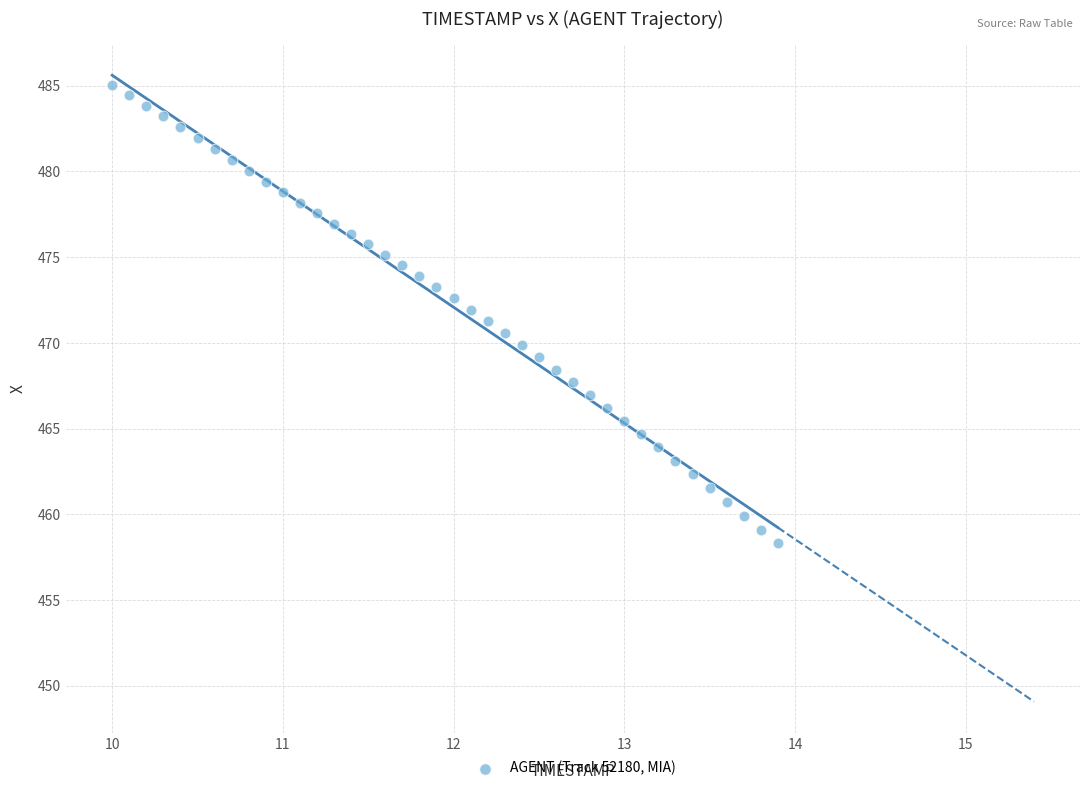

What is the range of Y values (max minus min)?

26.8